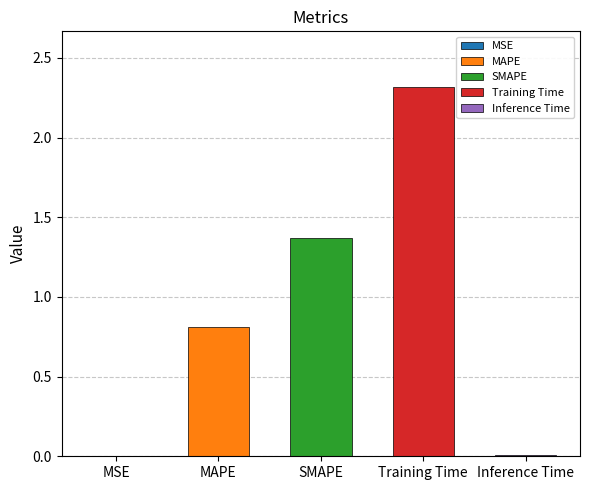

Rank the categories by value from lowest to highest.

MSE, Inference Time, MAPE, SMAPE, Training Time